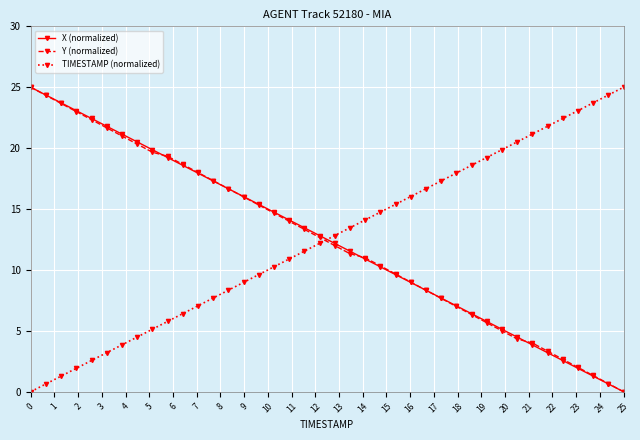

True or false: Y (normalized) has a value of 25.0 at 0.

True